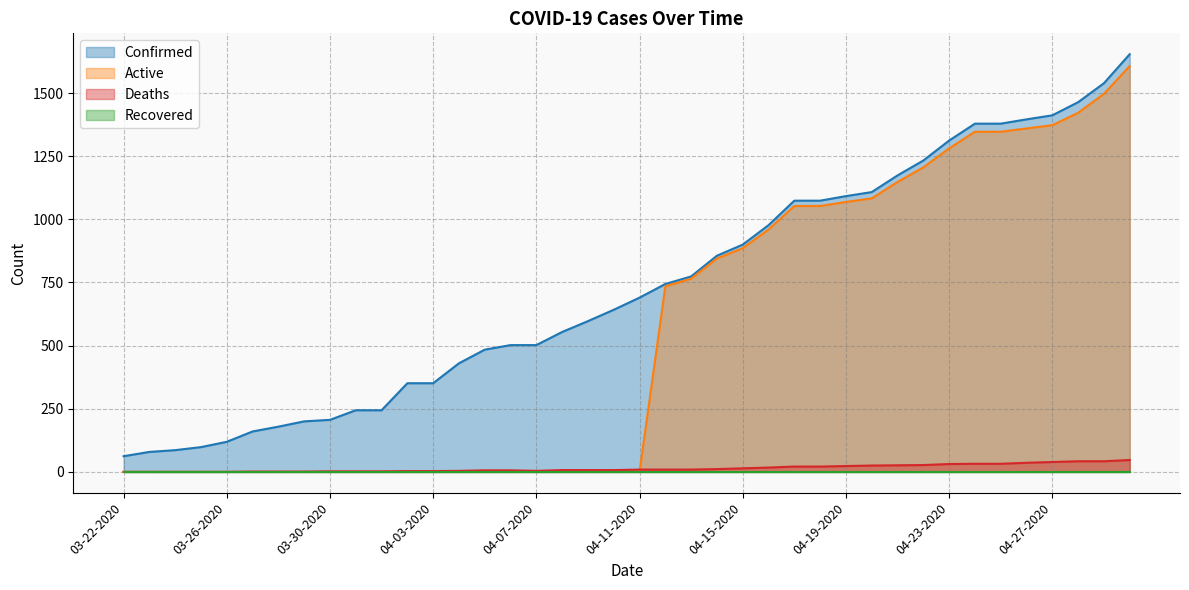

The Active series shows 1053 at 04-17-2020. True or false?

True